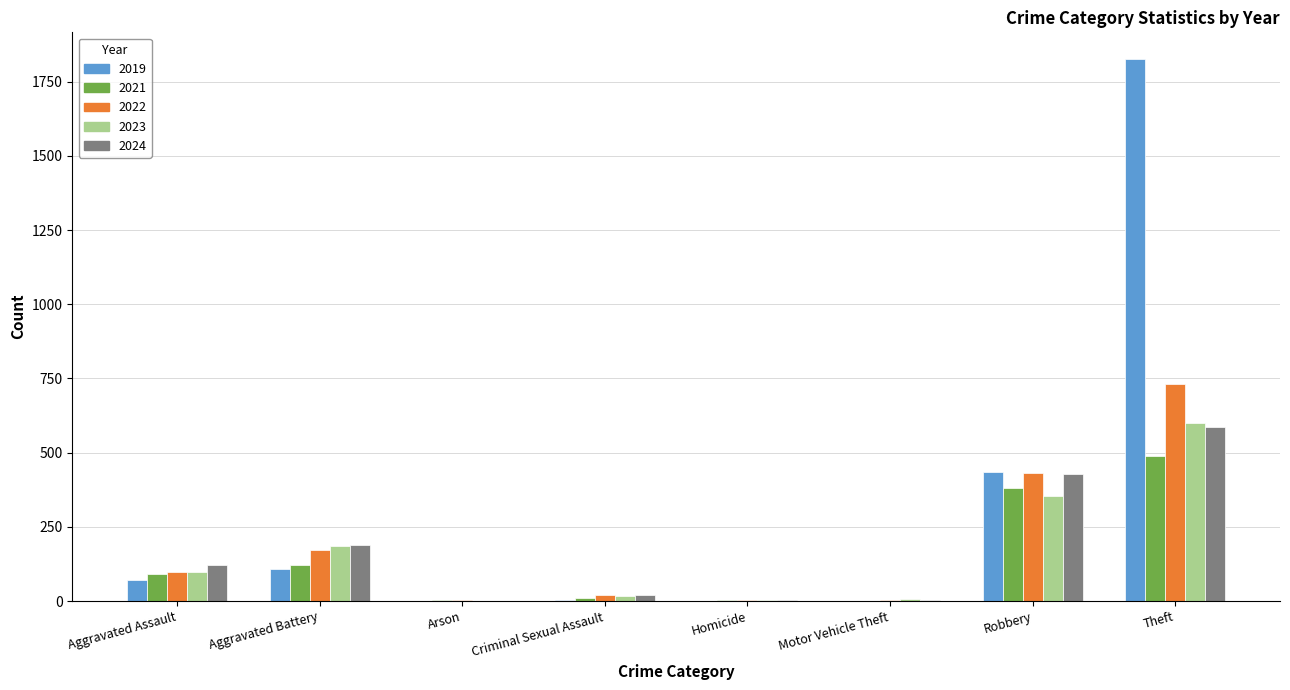

What value does the 2019 series have at Aggravated Battery?

107